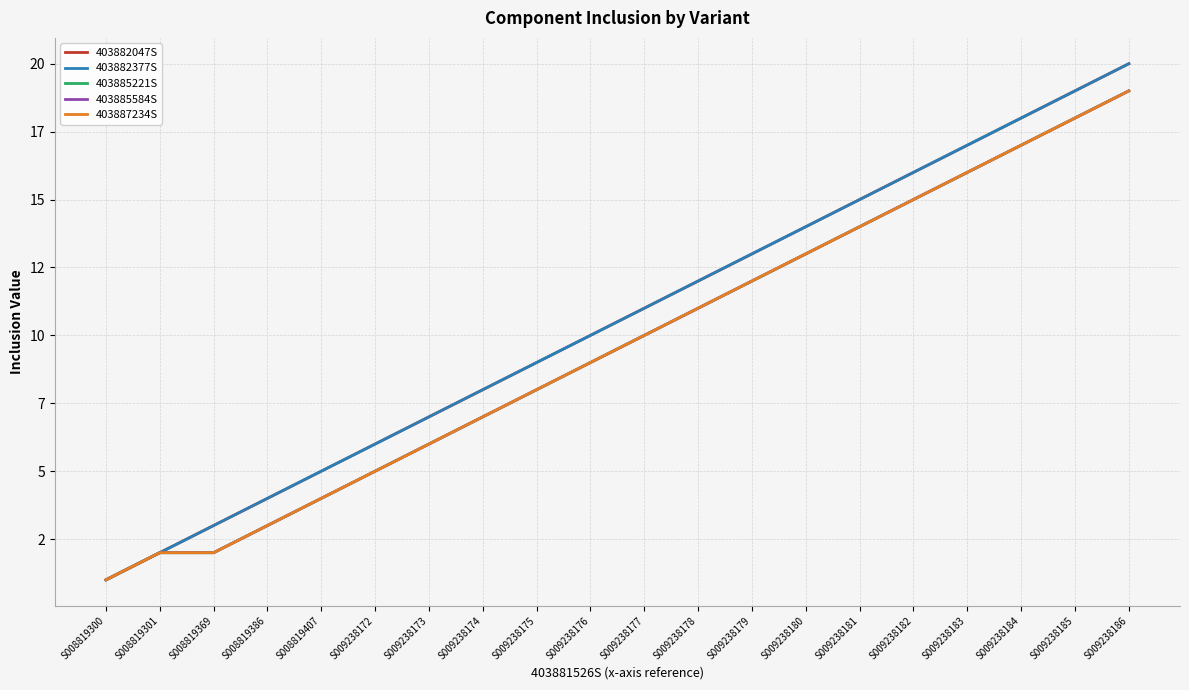

True or false: 403882047S and 403882377S intersect in this chart.

False